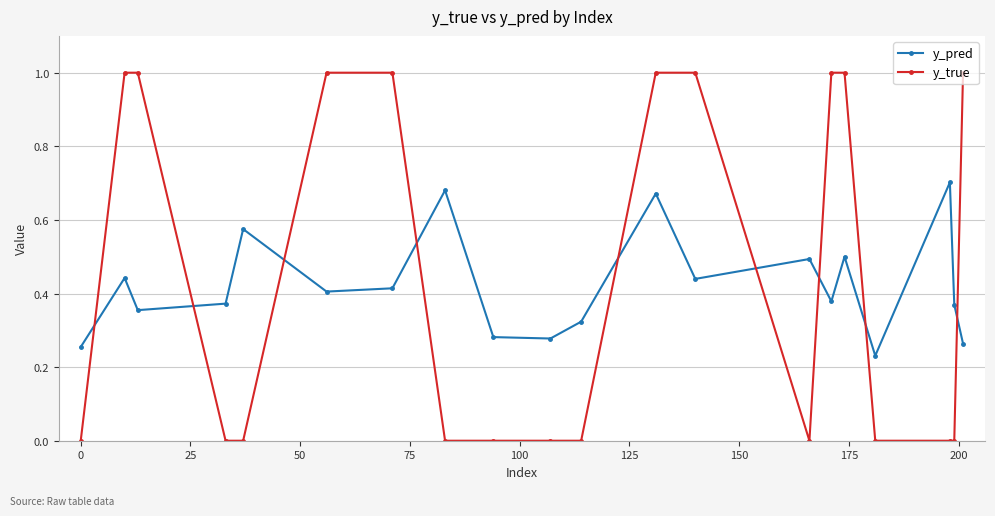

Does the chart have visible grid lines?

Yes